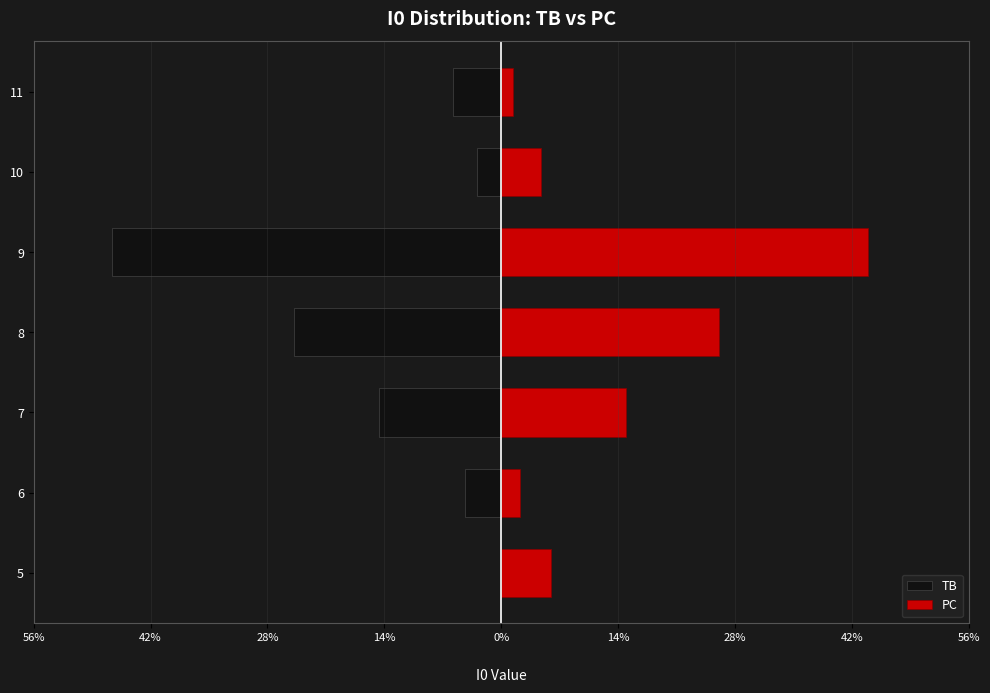

How many bars are there in total?

14